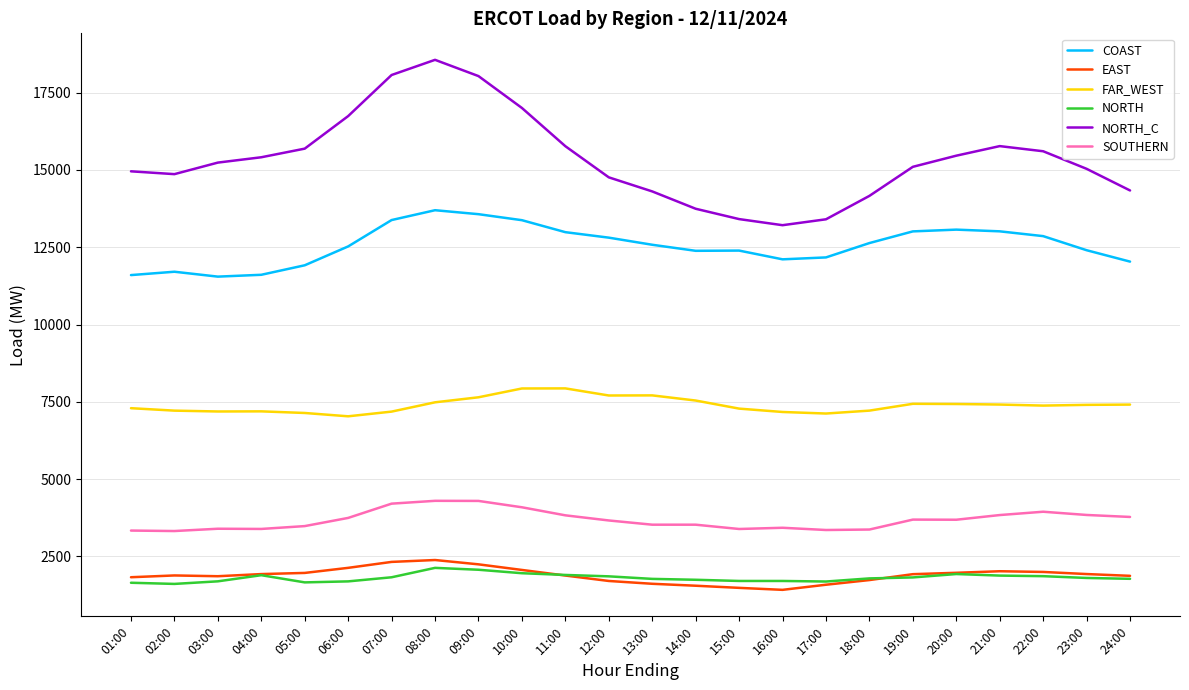

What is the total value across all series at 05:00?

41859.6